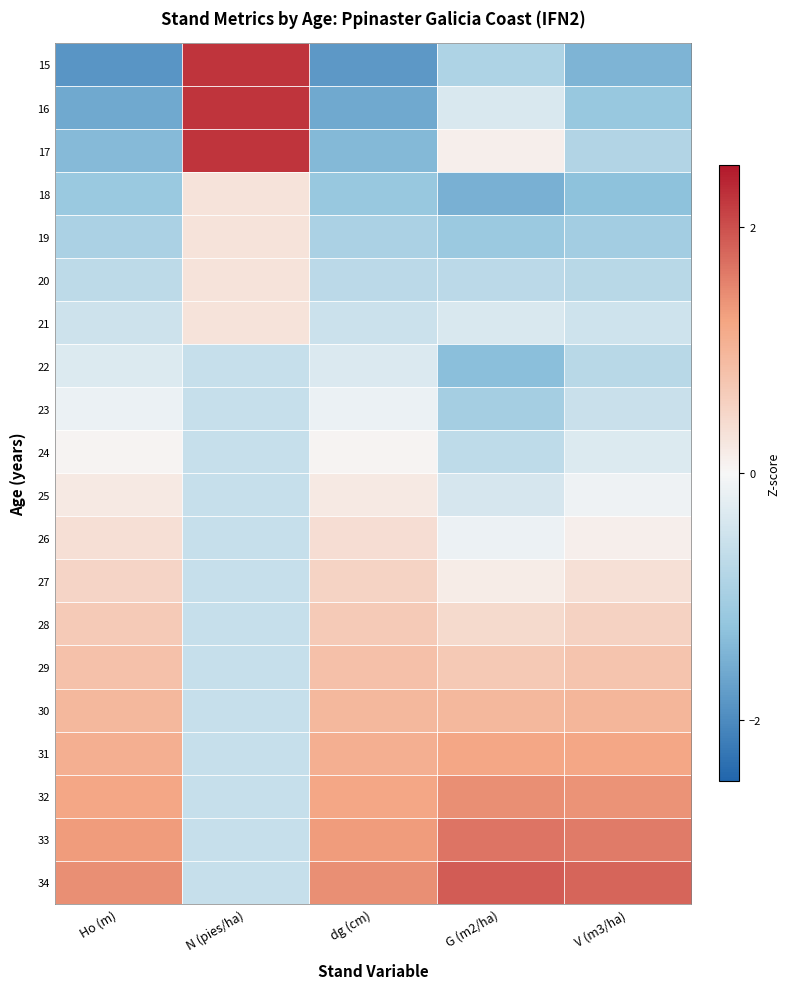

Reading right to left, what are all the values shown in this chart?

15: V (m3/ha)=-1.5	G (m2/ha)=-0.9	dg (cm)=-1.8	N (pies/ha)=2.2	Ho (m)=-1.9
16: V (m3/ha)=-1.2	G (m2/ha)=-0.4	dg (cm)=-1.6	N (pies/ha)=2.2	Ho (m)=-1.6
17: V (m3/ha)=-0.9	G (m2/ha)=0.1	dg (cm)=-1.4	N (pies/ha)=2.2	Ho (m)=-1.4
18: V (m3/ha)=-1.3	G (m2/ha)=-1.5	dg (cm)=-1.2	N (pies/ha)=0.3	Ho (m)=-1.1
19: V (m3/ha)=-1.0	G (m2/ha)=-1.1	dg (cm)=-0.9	N (pies/ha)=0.3	Ho (m)=-0.9
20: V (m3/ha)=-0.8	G (m2/ha)=-0.7	dg (cm)=-0.7	N (pies/ha)=0.3	Ho (m)=-0.7
21: V (m3/ha)=-0.5	G (m2/ha)=-0.4	dg (cm)=-0.5	N (pies/ha)=0.3	Ho (m)=-0.5
22: V (m3/ha)=-0.8	G (m2/ha)=-1.3	dg (cm)=-0.3	N (pies/ha)=-0.6	Ho (m)=-0.3
23: V (m3/ha)=-0.6	G (m2/ha)=-1.0	dg (cm)=-0.1	N (pies/ha)=-0.6	Ho (m)=-0.1
24: V (m3/ha)=-0.3	G (m2/ha)=-0.7	dg (cm)=0.0	N (pies/ha)=-0.6	Ho (m)=0.0
25: V (m3/ha)=-0.1	G (m2/ha)=-0.4	dg (cm)=0.2	N (pies/ha)=-0.6	Ho (m)=0.2
26: V (m3/ha)=0.1	G (m2/ha)=-0.1	dg (cm)=0.4	N (pies/ha)=-0.6	Ho (m)=0.4
27: V (m3/ha)=0.3	G (m2/ha)=0.2	dg (cm)=0.5	N (pies/ha)=-0.6	Ho (m)=0.5
28: V (m3/ha)=0.6	G (m2/ha)=0.4	dg (cm)=0.7	N (pies/ha)=-0.6	Ho (m)=0.7
29: V (m3/ha)=0.8	G (m2/ha)=0.7	dg (cm)=0.8	N (pies/ha)=-0.6	Ho (m)=0.8
30: V (m3/ha)=1.0	G (m2/ha)=0.9	dg (cm)=1.0	N (pies/ha)=-0.6	Ho (m)=1.0
31: V (m3/ha)=1.2	G (m2/ha)=1.2	dg (cm)=1.1	N (pies/ha)=-0.6	Ho (m)=1.1
32: V (m3/ha)=1.4	G (m2/ha)=1.4	dg (cm)=1.2	N (pies/ha)=-0.6	Ho (m)=1.2
33: V (m3/ha)=1.6	G (m2/ha)=1.7	dg (cm)=1.3	N (pies/ha)=-0.6	Ho (m)=1.3
34: V (m3/ha)=1.8	G (m2/ha)=1.9	dg (cm)=1.4	N (pies/ha)=-0.6	Ho (m)=1.4